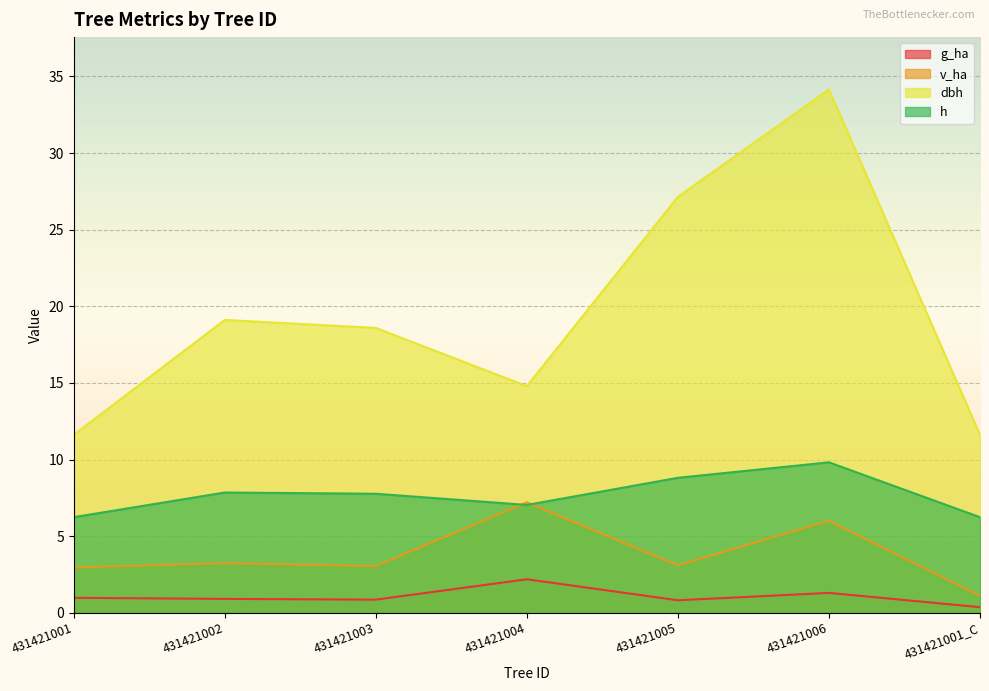

Between which two adjacent categories do v_ha and h first intersect?

431421003 and 431421004